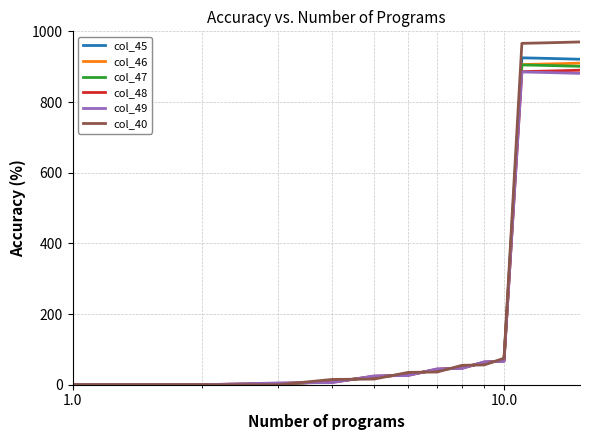

What is the highest value of the col_48 series?

890.0